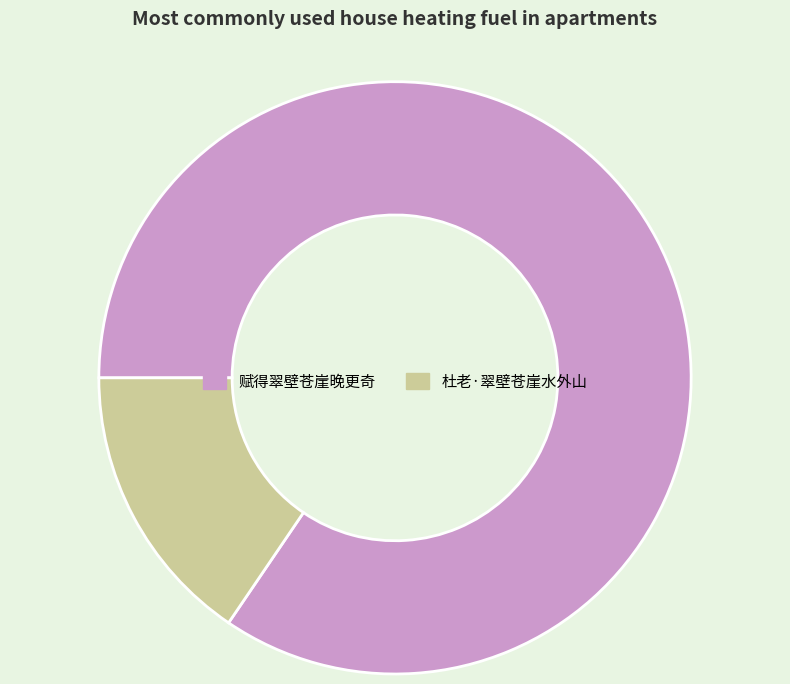

Which slice is the smallest?

杜老·翠壁苍崖水外山